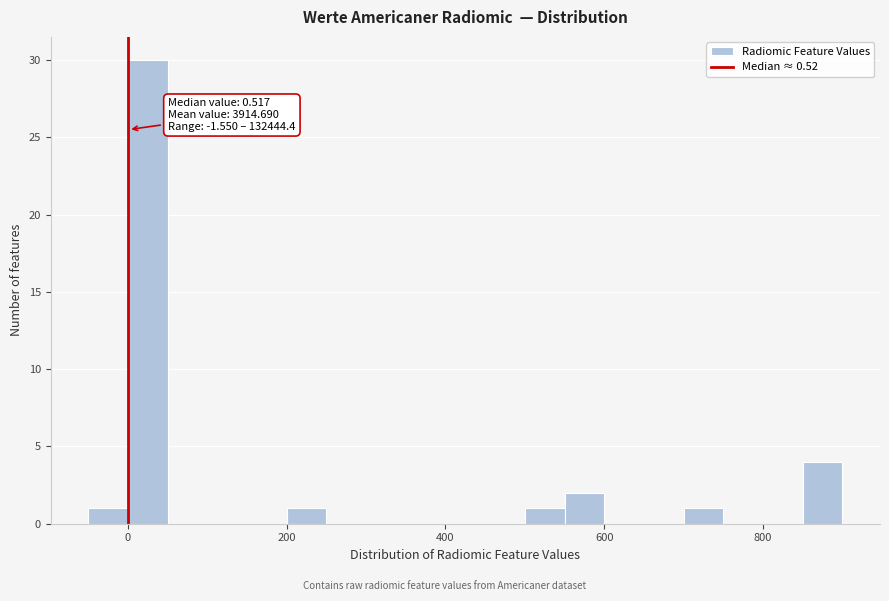

Around what value on the x-axis is the tallest bar? Give the approximate position of its centre, as read against the axis.

20